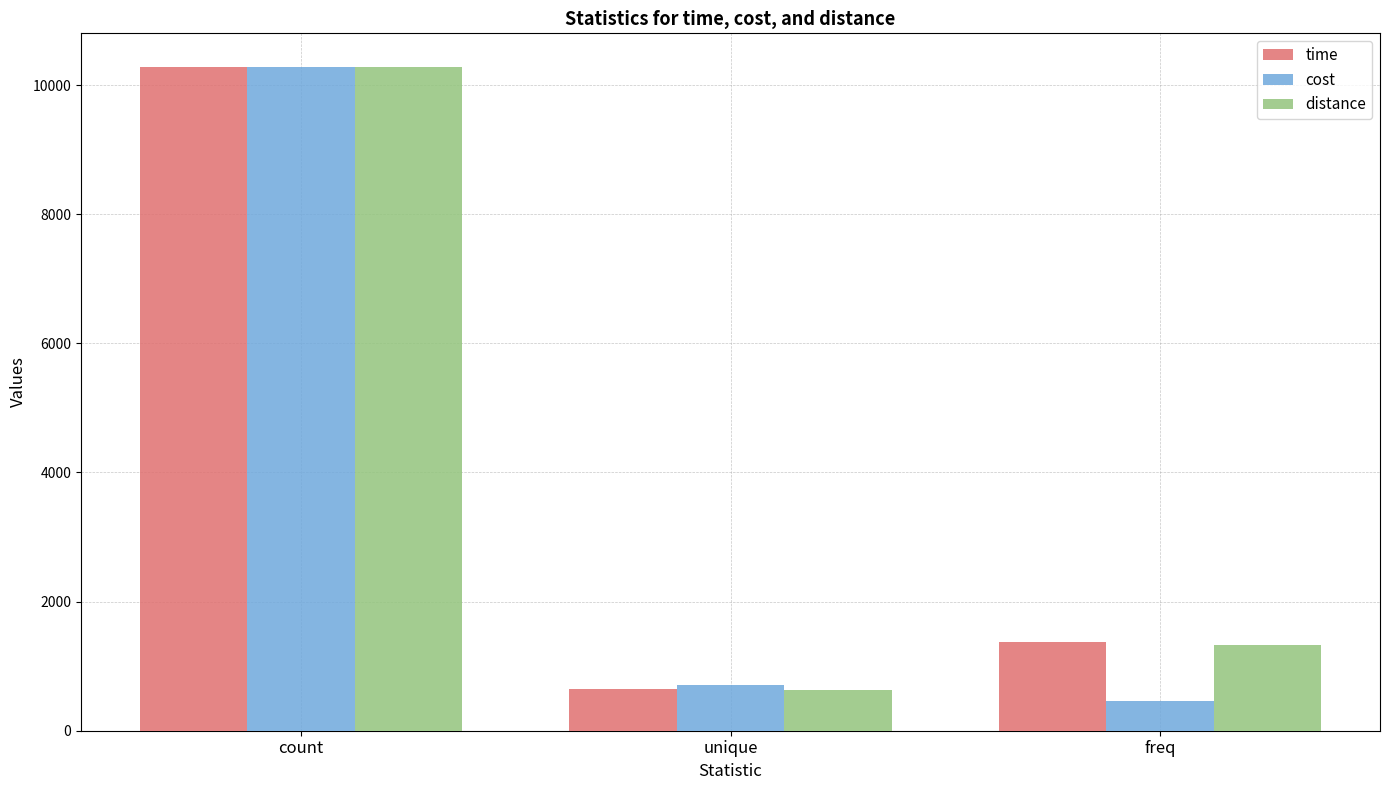

What is the spread (max minus min) of values at freq?

912